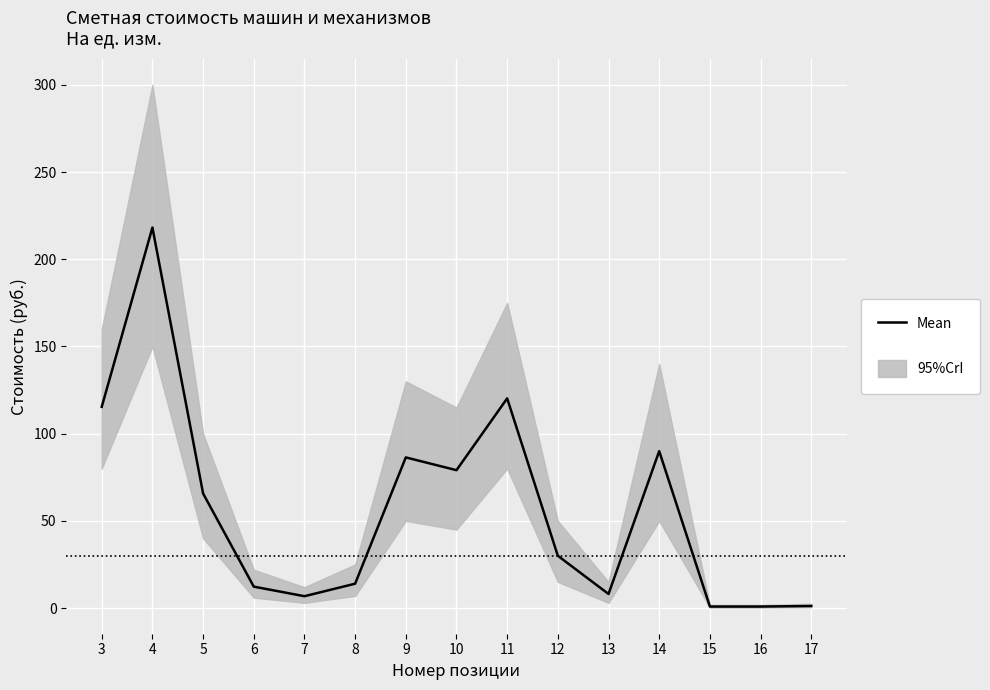

What is the value of the 9th point from the left?

120.2